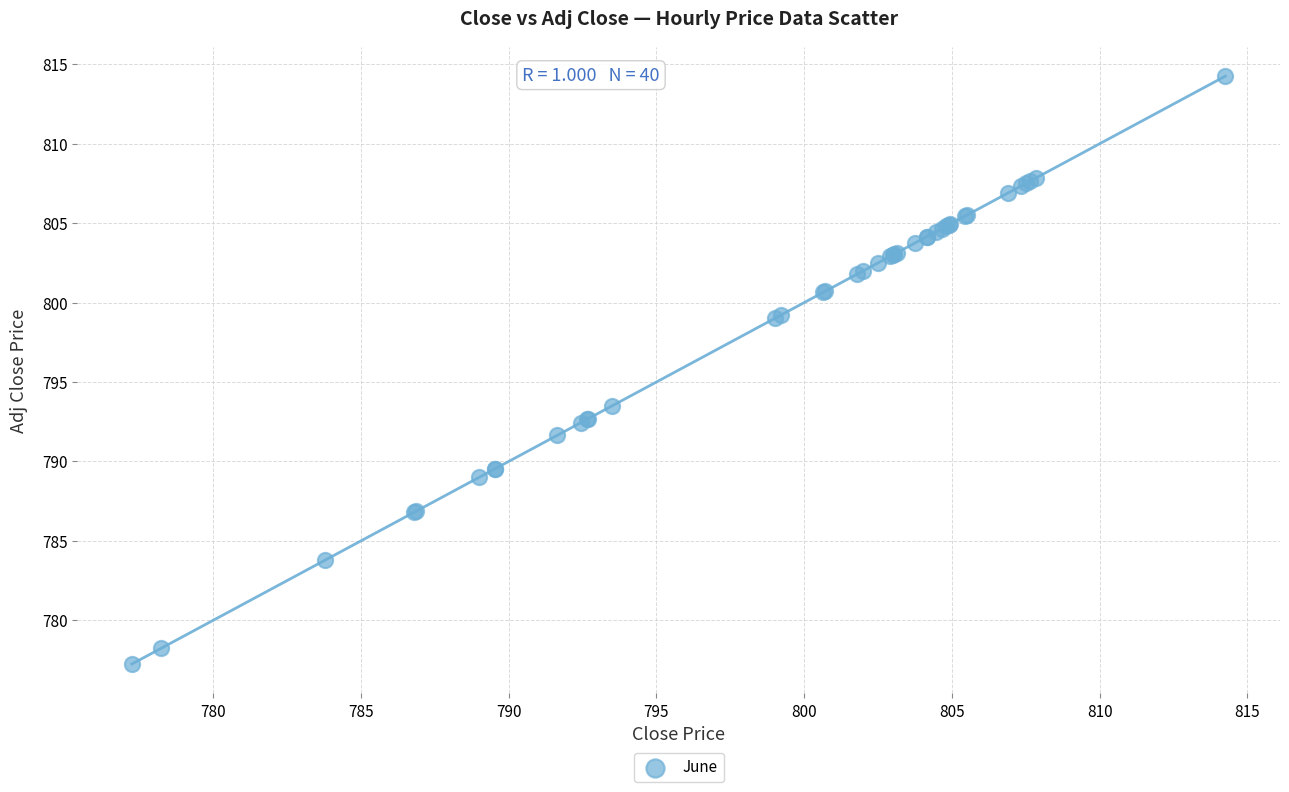

What Y value in the scatter plot is closest to 795?

793.5